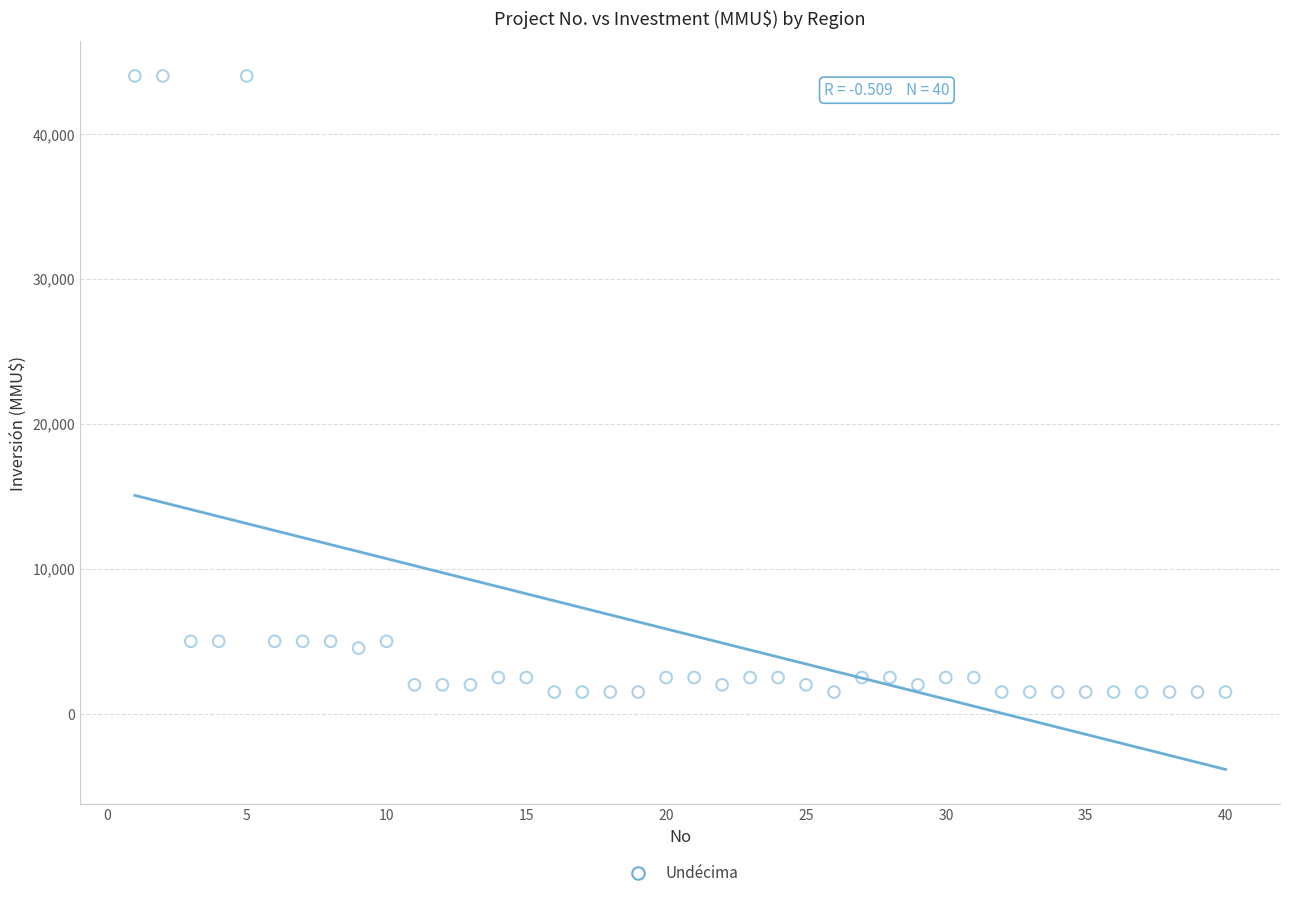

What is the range of X values (max minus min)?

39